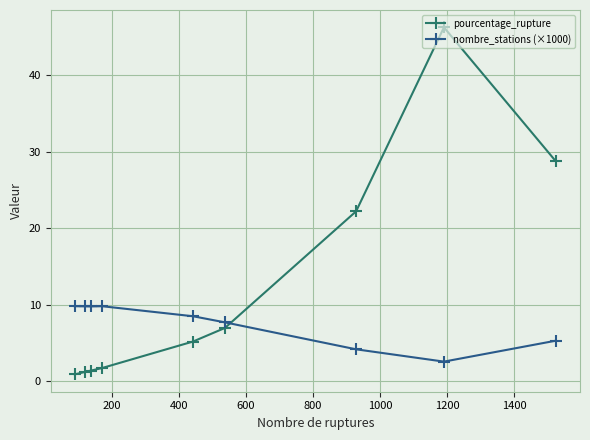

Which series has the widest spread of values?

pourcentage_rupture